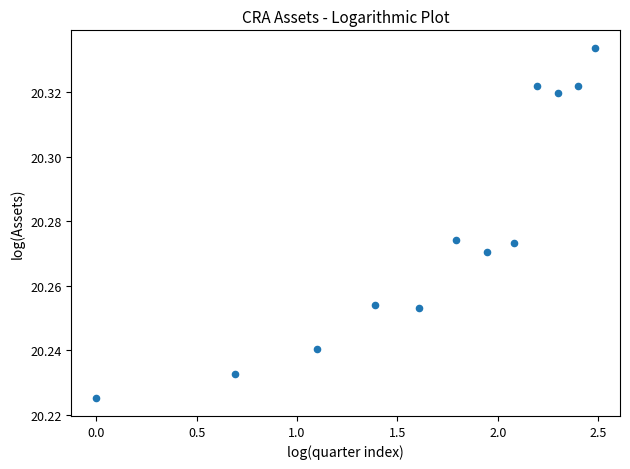

What is the average X value?

1.7